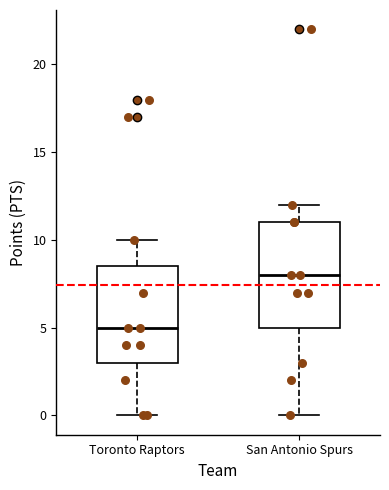

Which box's median line is the lowest?

Toronto Raptors